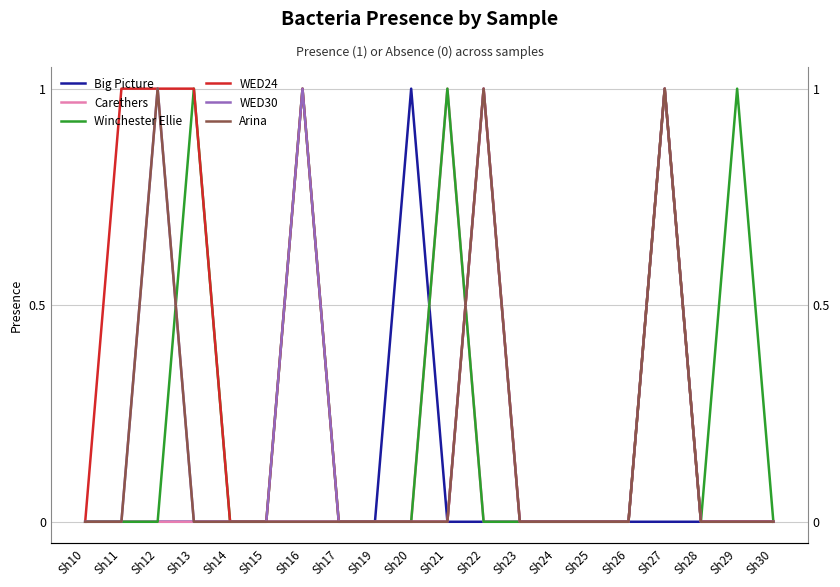

Is it true that WED30 equals 1 at Sh16?

True